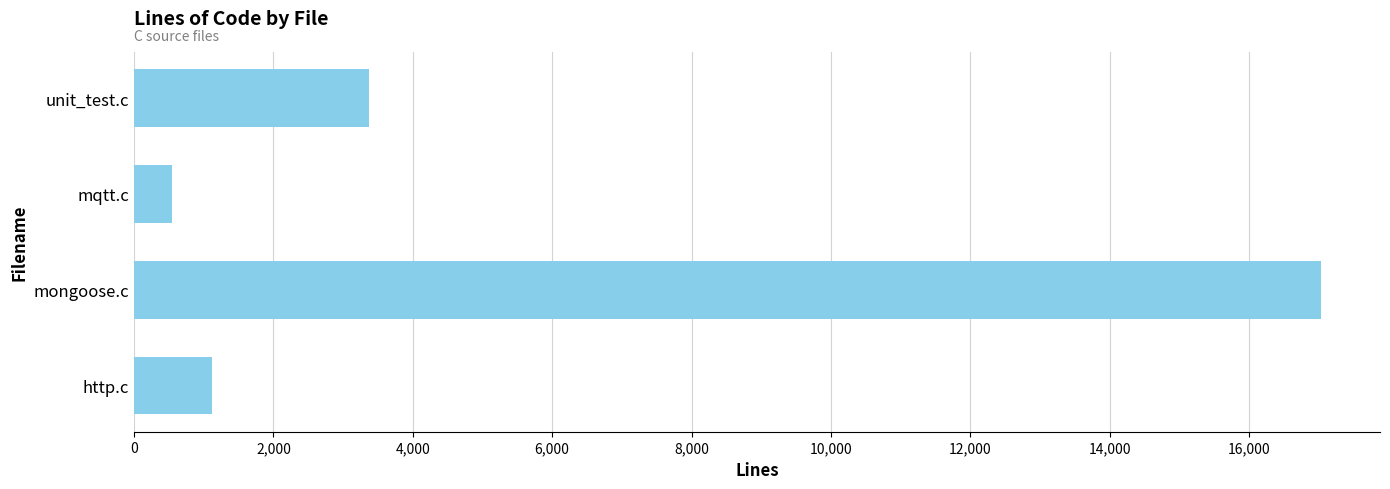

What is the difference between the maximum and second lowest values?

15914